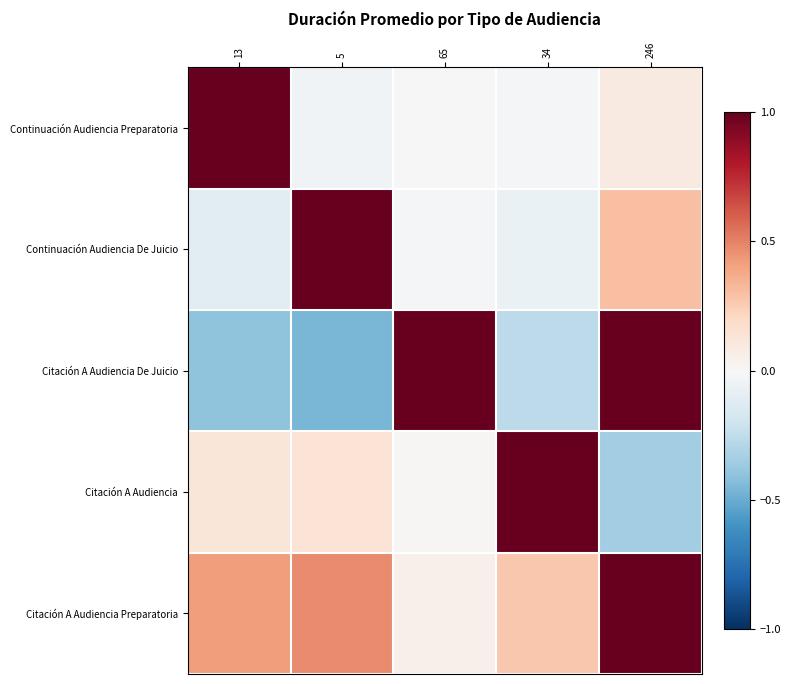

Reading left to right, list all the values displayed in this chart.

Continuación Audiencia Preparatoria: 13=1.0	5=-0.0	65=-0.0	34=-0.0	246=0.1
Continuación Audiencia De Juicio: 13=-0.1	5=1.0	65=-0.0	34=-0.1	246=0.3
Citación A Audiencia De Juicio: 13=-0.4	5=-0.5	65=1.0	34=-0.3	246=1.0
Citación A Audiencia: 13=0.1	5=0.1	65=0.0	34=1.0	246=-0.3
Citación A Audiencia Preparatoria: 13=0.4	5=0.5	65=0.1	34=0.3	246=1.0